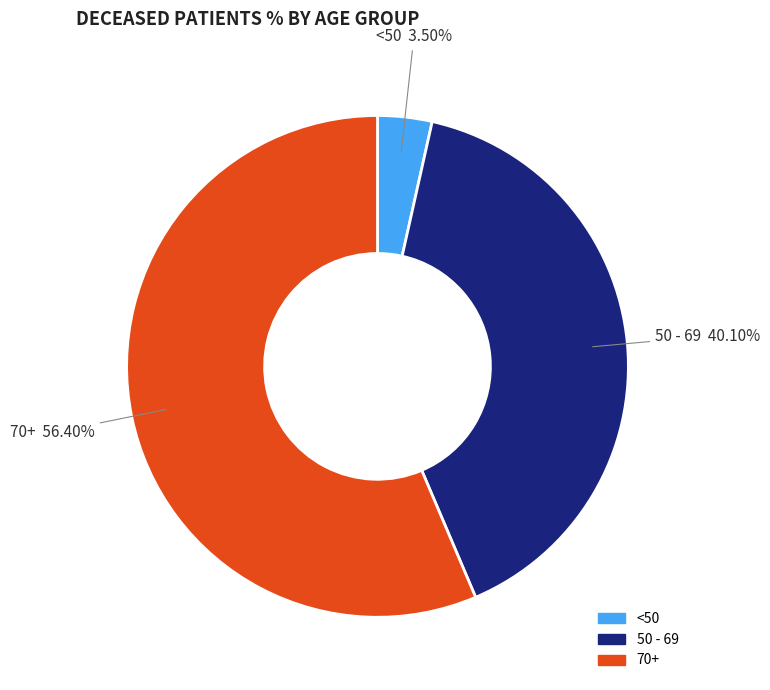

Count the number of slices in the pie.

3